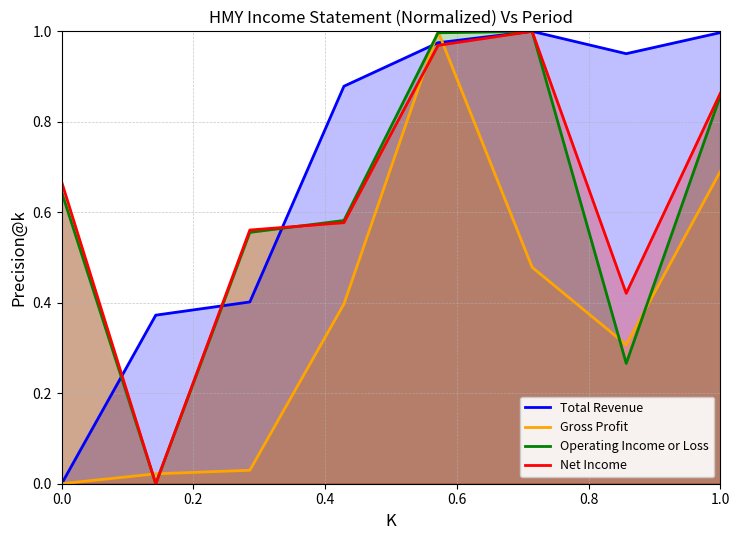

Is it true that Gross Profit equals 0.5 at 0.0?

False